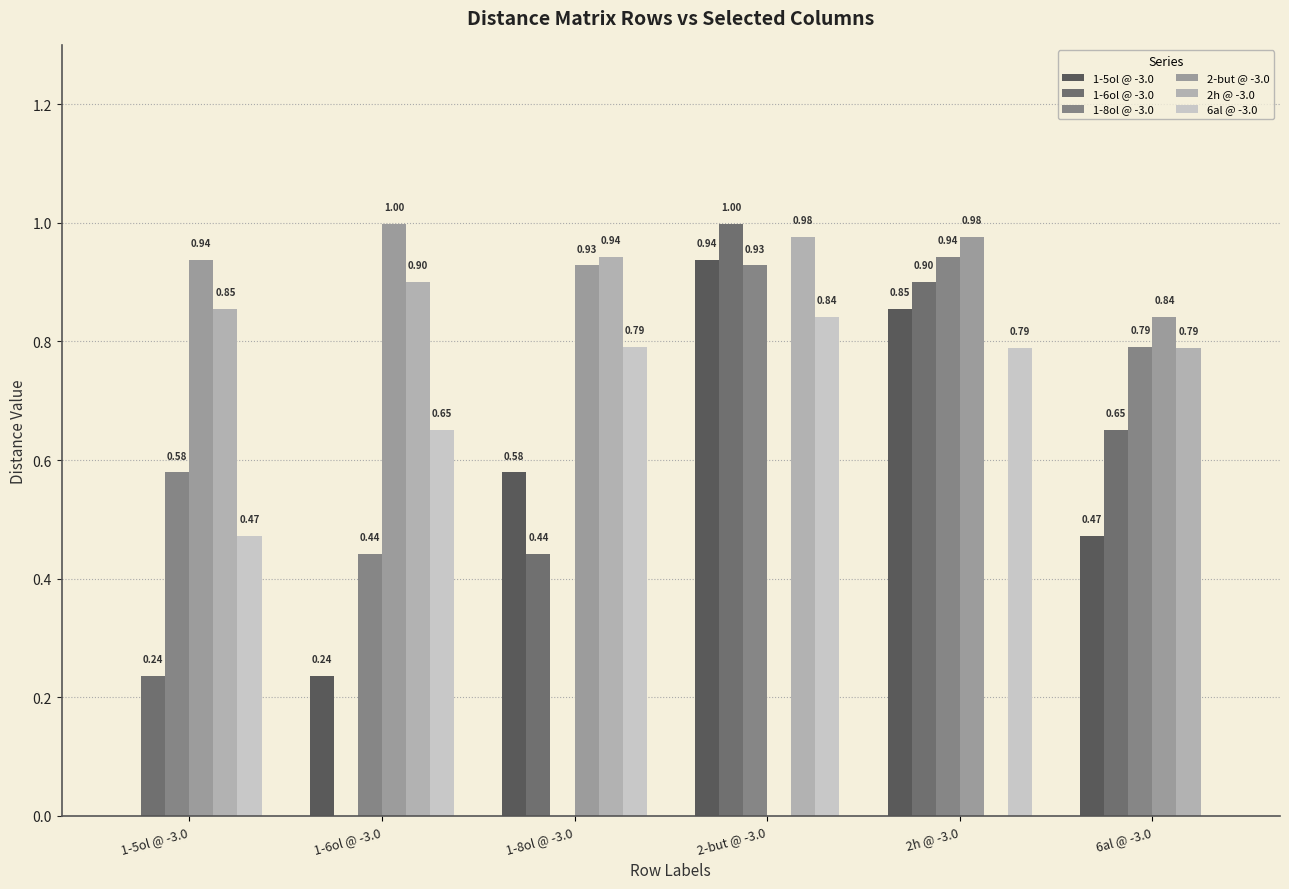

Reading left to right, transcribe all the data shown in this chart.

1-5ol @ -3.0: 1-5ol @ -3.0=0.0	1-6ol @ -3.0=0.2	1-8ol @ -3.0=0.6	2-but @ -3.0=0.9	2h @ -3.0=0.9	6al @ -3.0=0.5
1-6ol @ -3.0: 1-5ol @ -3.0=0.2	1-6ol @ -3.0=0.0	1-8ol @ -3.0=0.4	2-but @ -3.0=1.0	2h @ -3.0=0.9	6al @ -3.0=0.7
1-8ol @ -3.0: 1-5ol @ -3.0=0.6	1-6ol @ -3.0=0.4	1-8ol @ -3.0=0.0	2-but @ -3.0=0.9	2h @ -3.0=0.9	6al @ -3.0=0.8
2-but @ -3.0: 1-5ol @ -3.0=0.9	1-6ol @ -3.0=1.0	1-8ol @ -3.0=0.9	2-but @ -3.0=0.0	2h @ -3.0=1.0	6al @ -3.0=0.8
2h @ -3.0: 1-5ol @ -3.0=0.9	1-6ol @ -3.0=0.9	1-8ol @ -3.0=0.9	2-but @ -3.0=1.0	2h @ -3.0=0.0	6al @ -3.0=0.8
6al @ -3.0: 1-5ol @ -3.0=0.5	1-6ol @ -3.0=0.7	1-8ol @ -3.0=0.8	2-but @ -3.0=0.8	2h @ -3.0=0.8	6al @ -3.0=0.0